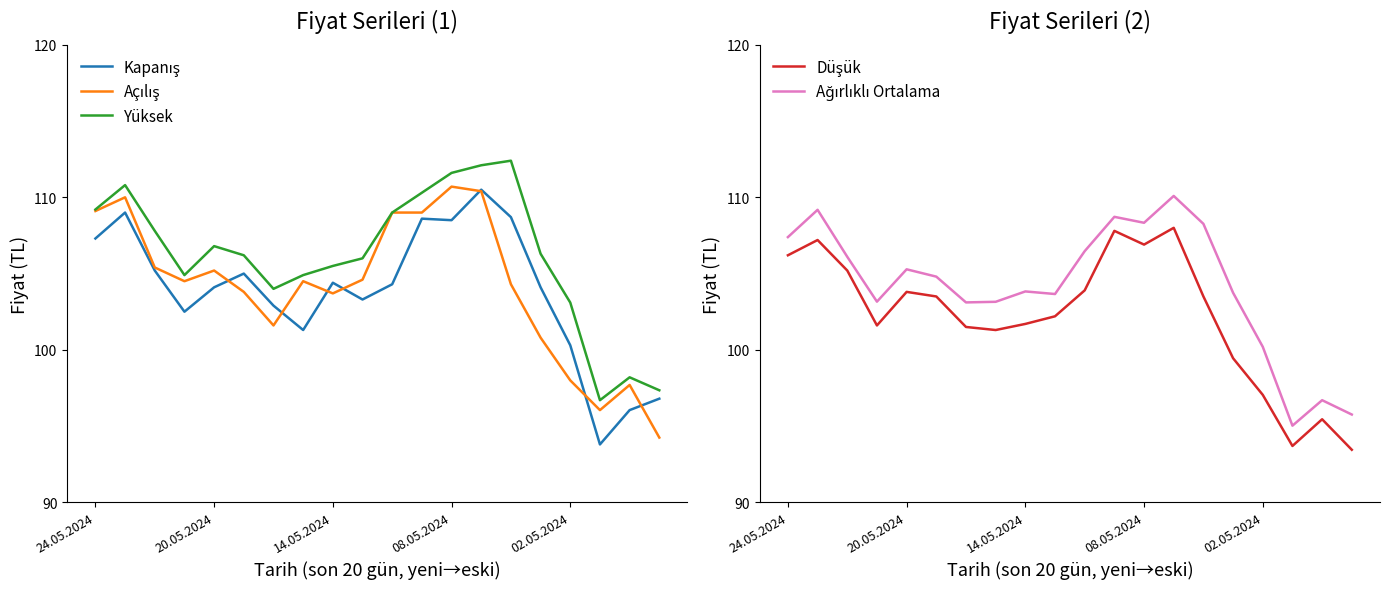

What is the highest value of the Yüksek series?

112.4